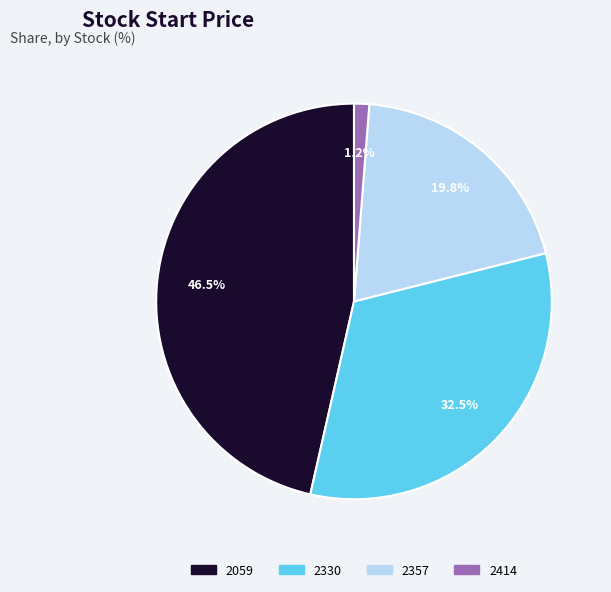

Which category has the biggest portion of the pie?

2059